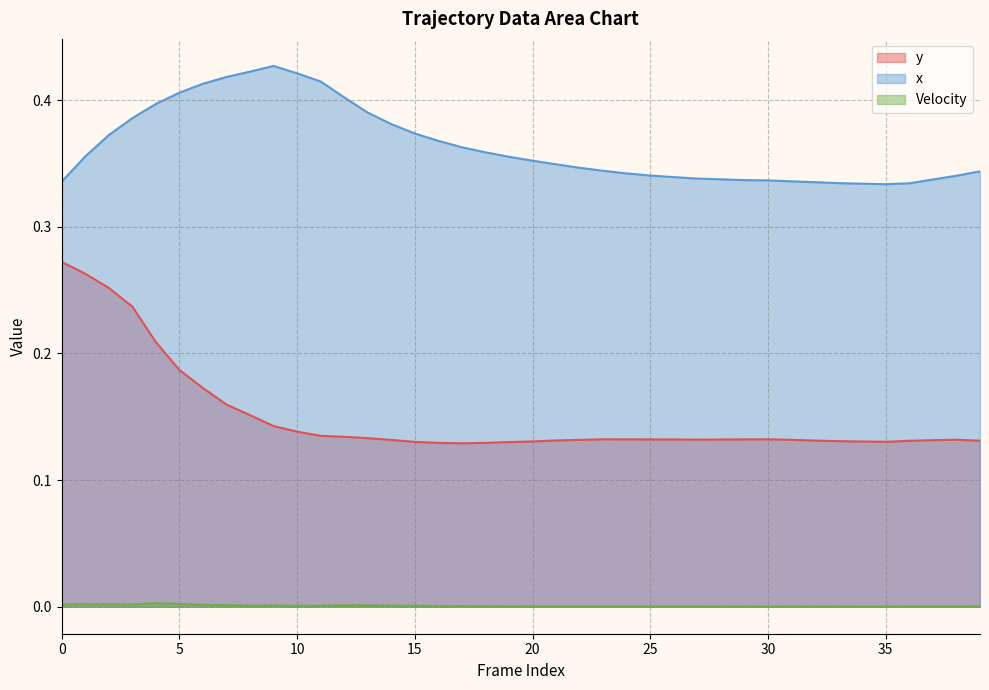

What is the difference between the maximum and minimum values in the y series?

0.1